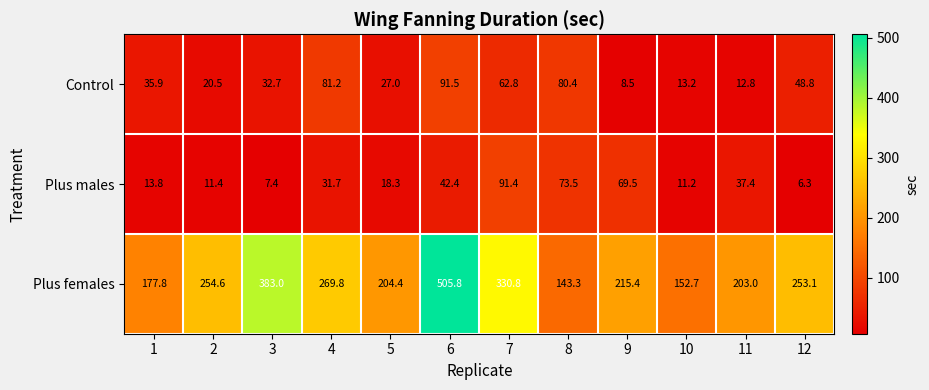

What is the sum of the Control values at 11 and 12?

61.6